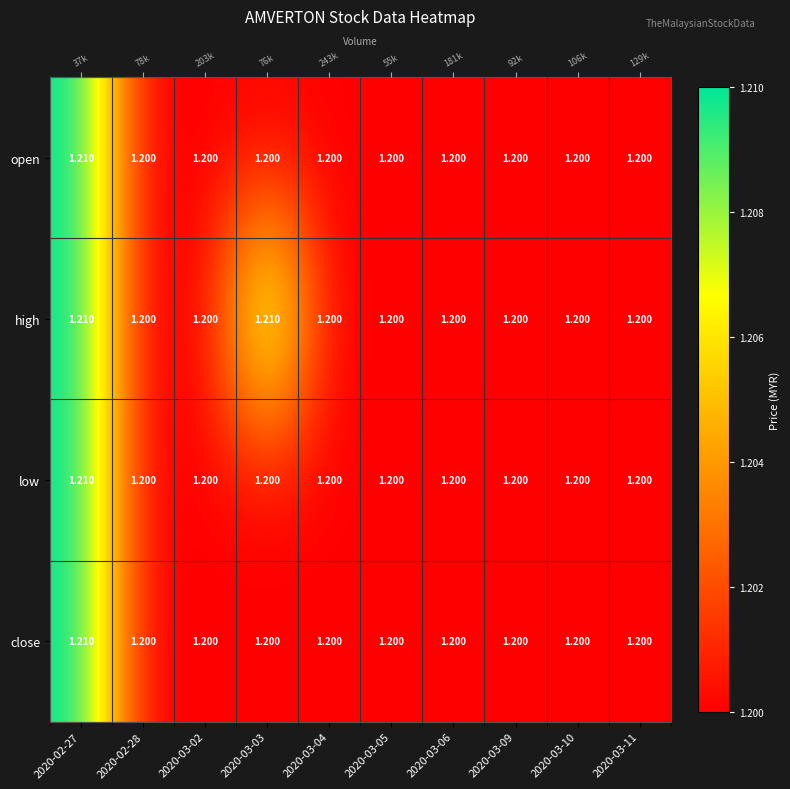

At which label is open closest to 1?

2020-02-28